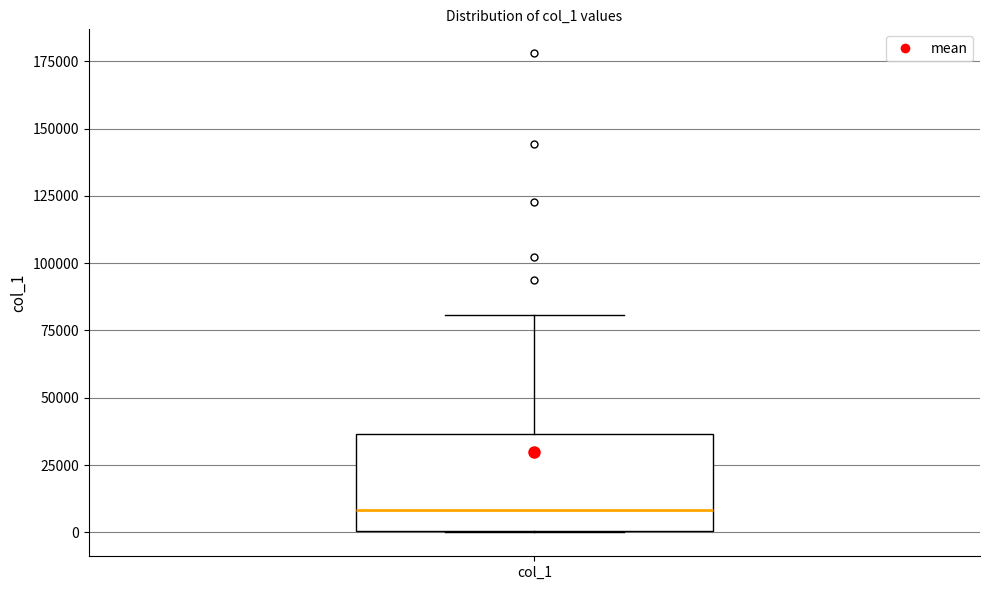

Where is the lower edge of the box for col_1 on the y-axis? The values are not printed on the chart, so give them approximately, as read against the axis.

0